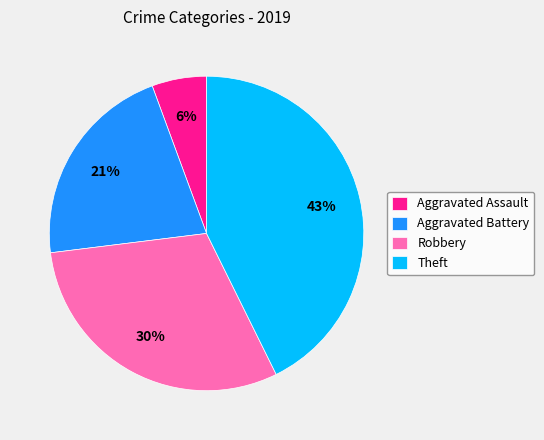

Does Aggravated Assault represent more than half of the total?

No